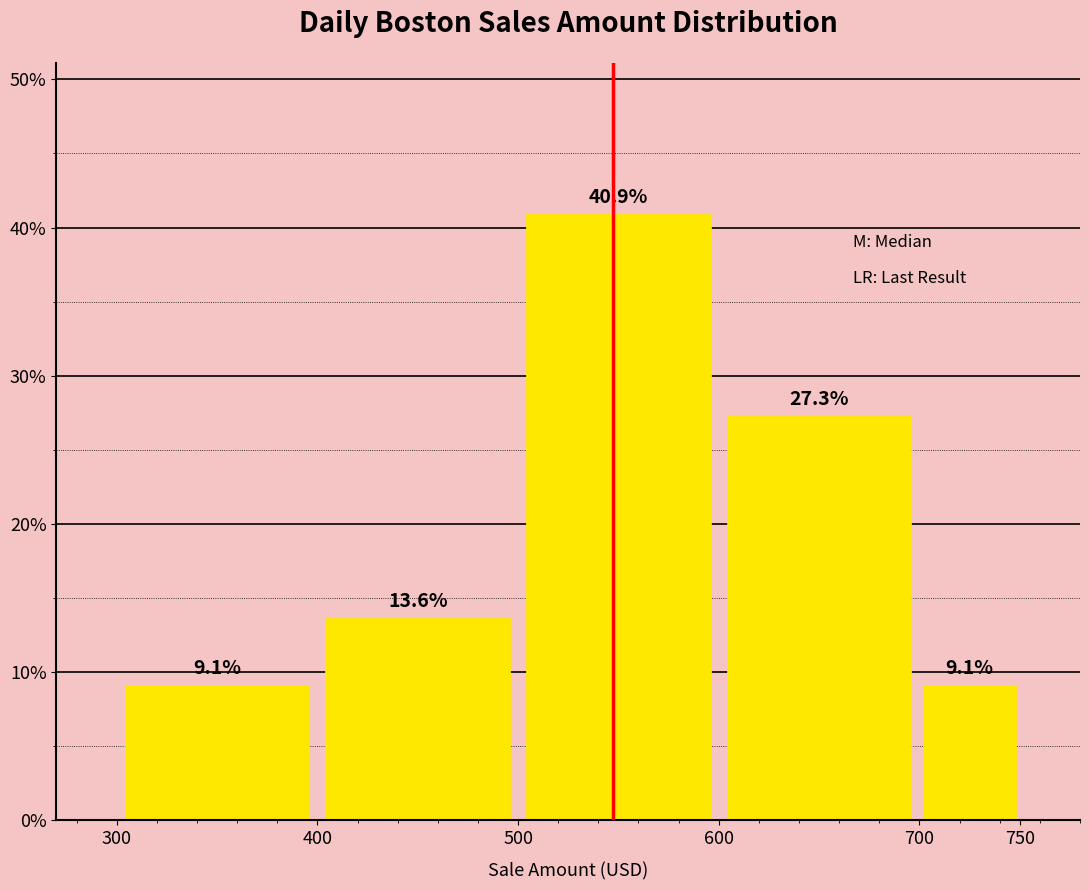

How tall is the bar that spans 300 to 400 on the x-axis?

9.1